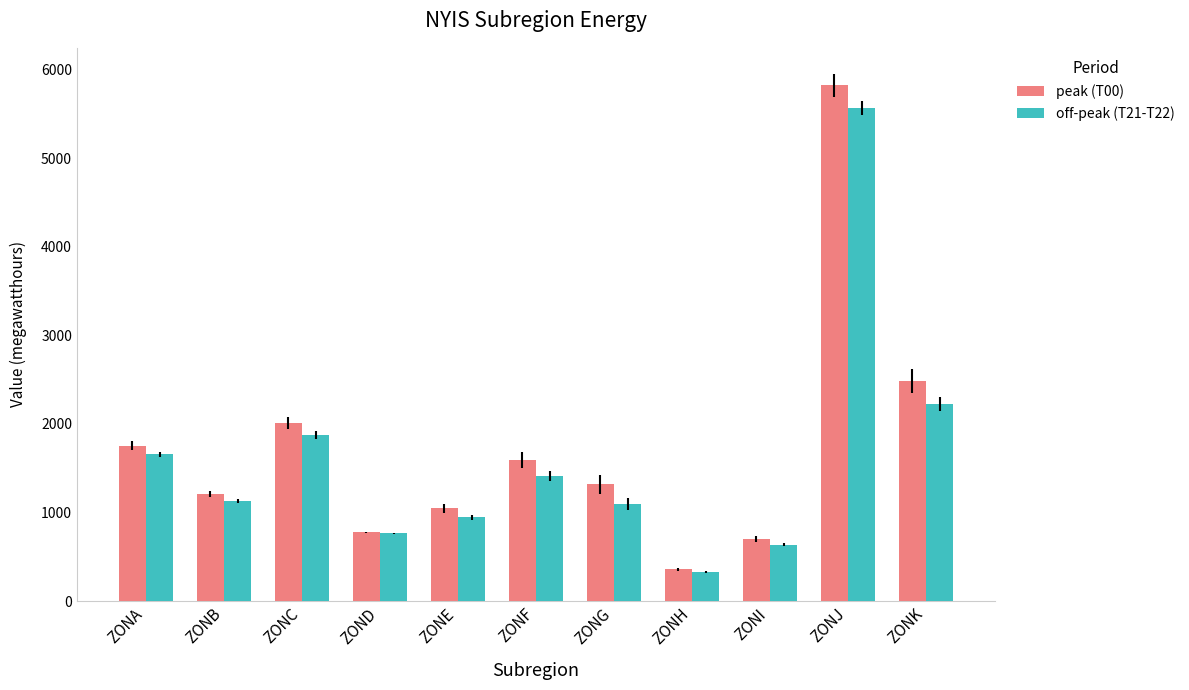

The value of off-peak (T21-T22) at ZONE is 1540. True or false?

False